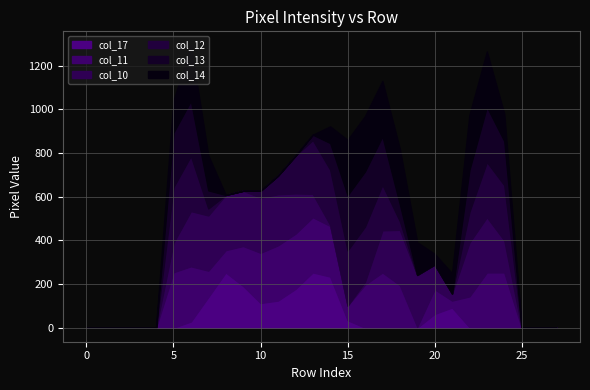

Rank the categories by col_17 value from lowest to highest.

0, 1, 2, 3, 4, 5, 16, 17, 18, 19, 23, 24, 25, 26, 27, 22, 6, 15, 20, 21, 10, 11, 7, 12, 9, 14, 8, 13